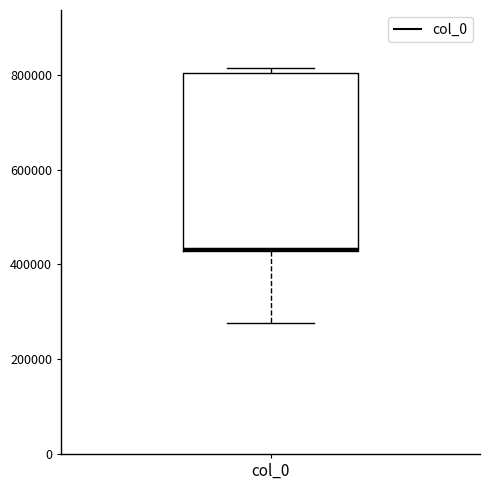

Transcribe this box plot: give where the median line is, the range the box spans, and where the two whiskers end, as read against the y-axis. The values are not printed on the chart, so give them approximately, as read against the axis.

median 440000 (drawn on the box's lower edge), box 420000 to 800000, whiskers 280000 to 820000